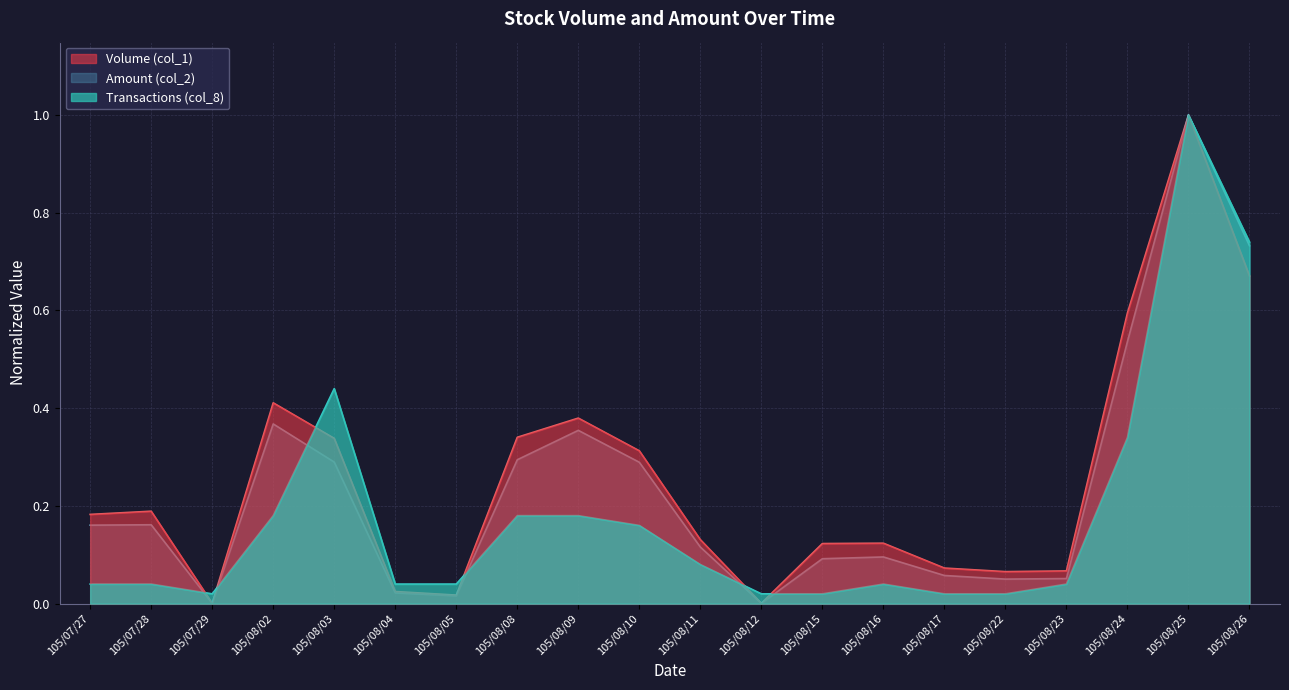

Does the chart have visible grid lines?

Yes